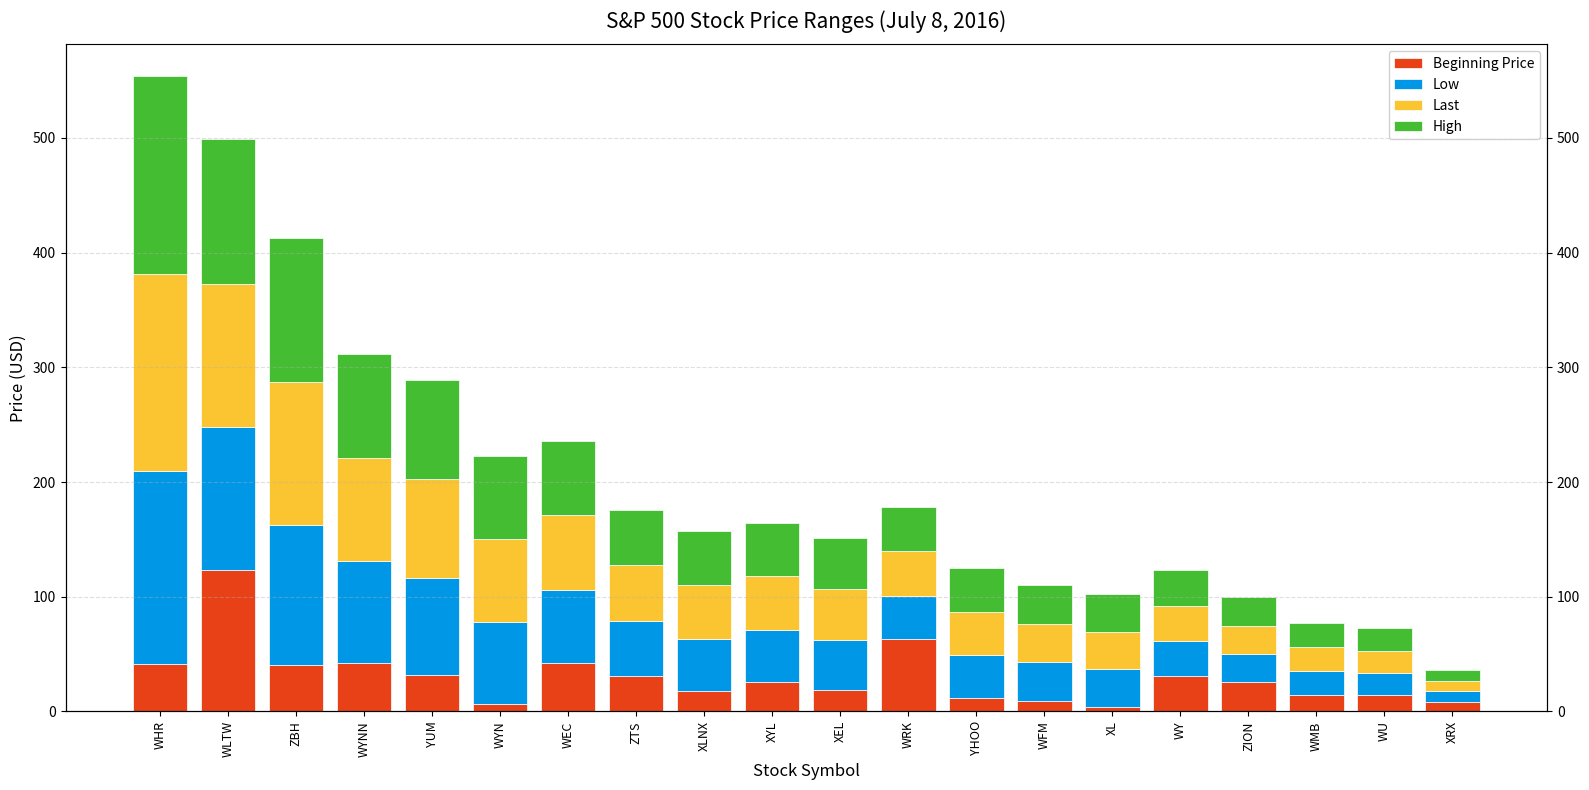

Reading right to left, transcribe all the data shown in this chart.

Beginning Price: XRX=8.0	WU=14.3	WMB=14.5	ZION=25.4	WY=31.4	XL=3.8	WFM=9.5	YHOO=12.2	WRK=63.4	XEL=18.6	XYL=25.4	XLNX=17.7	ZTS=31.0	WEC=42.4	WYN=6.6	YUM=31.8	WYNN=42.1	ZBH=40.8	WLTW=123.0	WHR=41.4
Low: XRX=9.5	WU=19.1	WMB=20.4	ZION=24.6	WY=30.3	XL=32.8	WFM=33.4	YHOO=37.1	WRK=37.7	XEL=43.7	XYL=45.9	XLNX=45.9	ZTS=47.8	WEC=63.5	WYN=71.6	YUM=84.9	WYNN=89.2	ZBH=121.9	WLTW=124.6	WHR=168.5
Last: XRX=9.5	WU=19.6	WMB=21.0	ZION=24.7	WY=30.7	XL=33.0	WFM=33.6	YHOO=37.7	WRK=38.6	XEL=44.6	XYL=46.4	XLNX=47.0	ZTS=48.5	WEC=65.0	WYN=72.4	YUM=85.8	WYNN=89.8	ZBH=124.9	WLTW=125.1	WHR=171.4
High: XRX=9.6	WU=19.6	WMB=21.1	ZION=25.1	WY=30.9	XL=33.1	WFM=33.9	YHOO=37.8	WRK=38.6	XEL=44.6	XYL=46.5	XLNX=47.0	ZTS=48.6	WEC=65.1	WYN=72.5	YUM=86.4	WYNN=90.7	ZBH=125.0	WLTW=126.0	WHR=172.7